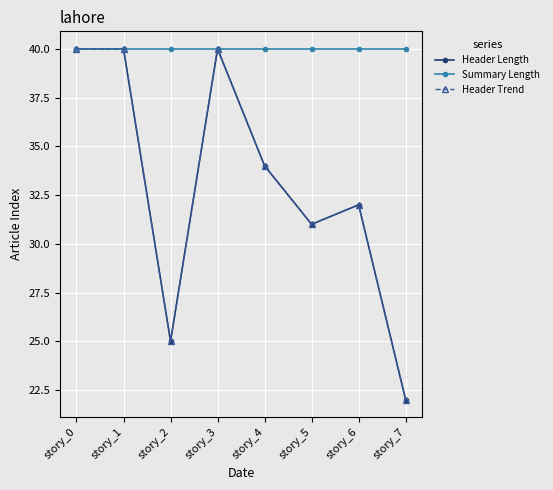

What is the sum of the Header Length values at story_2 and story_3?

65